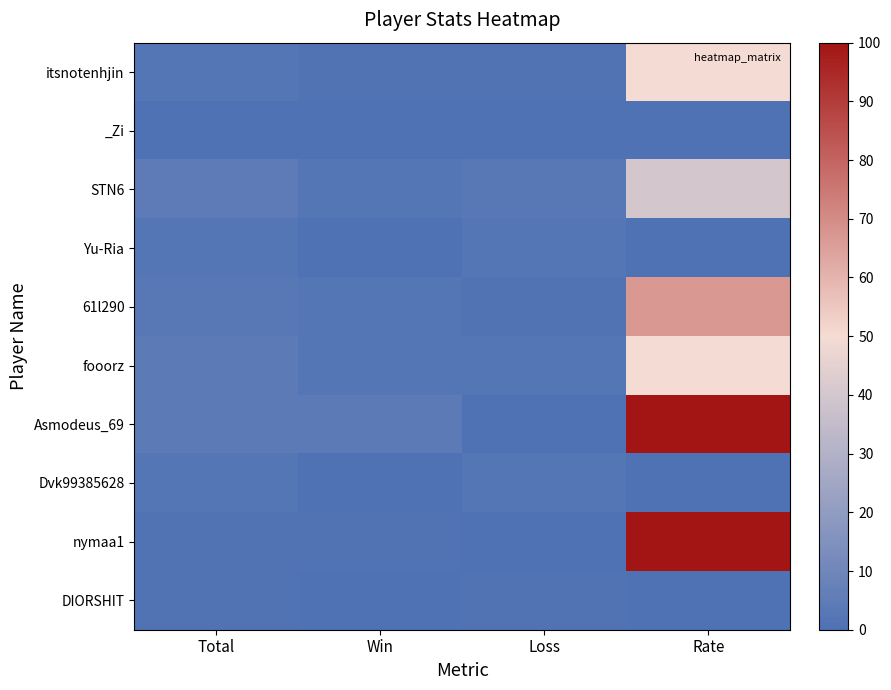

Reading right to left, list all the values displayed in this chart.

itsnotenhjin: Rate=50	Loss=1	Win=1	Total=2
_Zi: Rate=0	Loss=0	Win=0	Total=0
STN6: Rate=40	Loss=3	Win=2	Total=5
Yu-Ria: Rate=0	Loss=2	Win=0	Total=2
61l290: Rate=67	Loss=1	Win=2	Total=3
fooorz: Rate=50	Loss=2	Win=2	Total=4
Asmodeus_69: Rate=100	Loss=0	Win=4	Total=4
Dvk99385628: Rate=0	Loss=2	Win=0	Total=2
nymaa1: Rate=100	Loss=0	Win=1	Total=1
DIORSHIT: Rate=0	Loss=1	Win=0	Total=1